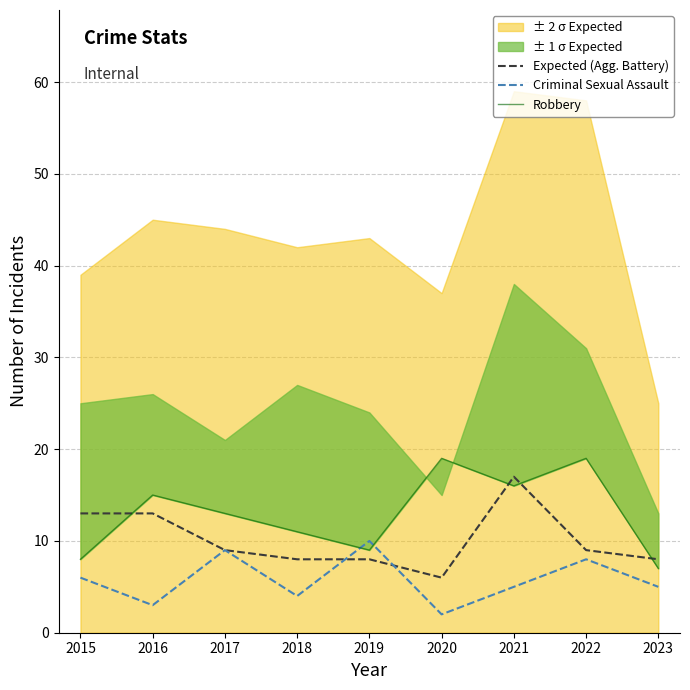

How many times do Criminal Sexual Assault and Expected (Agg. Battery) cross each other?

2